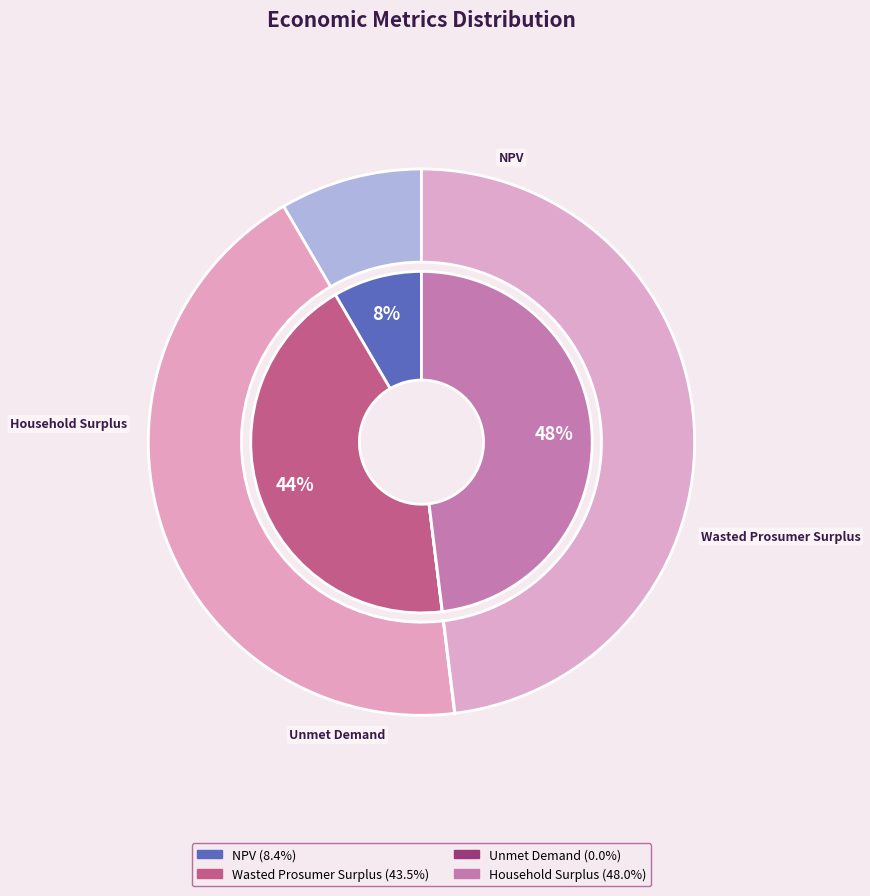

Is the sum of NPV and Household Surplus greater than half?

Yes